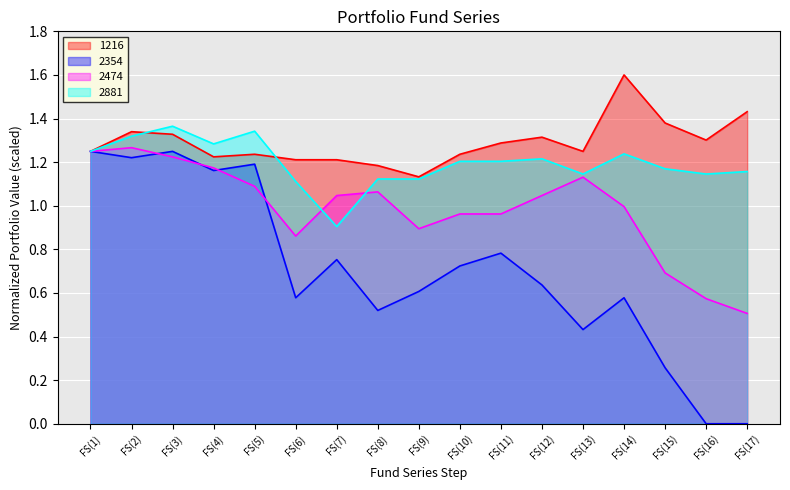

Reading left to right, list all the values displayed in this chart.

1216: FS(1)=1.2	FS(2)=1.3	FS(3)=1.3	FS(4)=1.2	FS(5)=1.2	FS(6)=1.2	FS(7)=1.2	FS(8)=1.2	FS(9)=1.1	FS(10)=1.2	FS(11)=1.3	FS(12)=1.3	FS(13)=1.2	FS(14)=1.6	FS(15)=1.4	FS(16)=1.3	FS(17)=1.4
2354: FS(1)=1.2	FS(2)=1.2	FS(3)=1.2	FS(4)=1.2	FS(5)=1.2	FS(6)=0.6	FS(7)=0.8	FS(8)=0.5	FS(9)=0.6	FS(10)=0.7	FS(11)=0.8	FS(12)=0.6	FS(13)=0.4	FS(14)=0.6	FS(15)=0.3	FS(16)=0.0	FS(17)=0.0
2474: FS(1)=1.2	FS(2)=1.3	FS(3)=1.2	FS(4)=1.2	FS(5)=1.1	FS(6)=0.9	FS(7)=1.0	FS(8)=1.1	FS(9)=0.9	FS(10)=1.0	FS(11)=1.0	FS(12)=1.0	FS(13)=1.1	FS(14)=1.0	FS(15)=0.7	FS(16)=0.6	FS(17)=0.5
2881: FS(1)=1.2	FS(2)=1.3	FS(3)=1.4	FS(4)=1.3	FS(5)=1.3	FS(6)=1.1	FS(7)=0.9	FS(8)=1.1	FS(9)=1.1	FS(10)=1.2	FS(11)=1.2	FS(12)=1.2	FS(13)=1.1	FS(14)=1.2	FS(15)=1.2	FS(16)=1.1	FS(17)=1.2